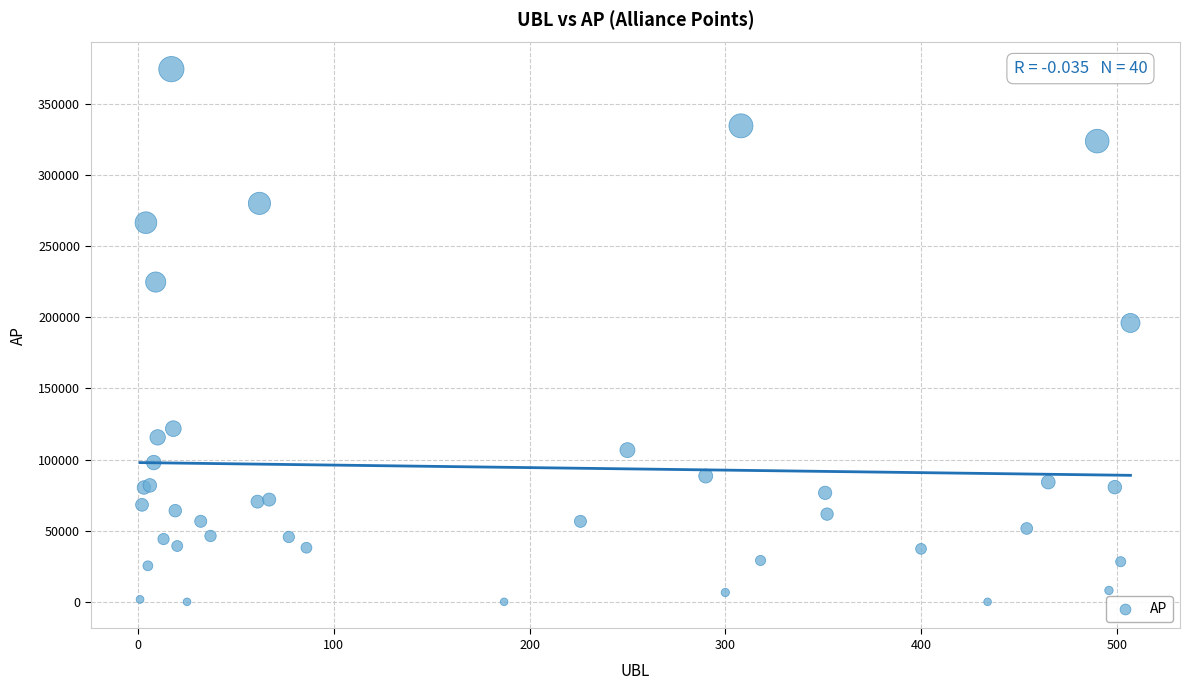

What Y value in the scatter plot is closest to 187189?

195987